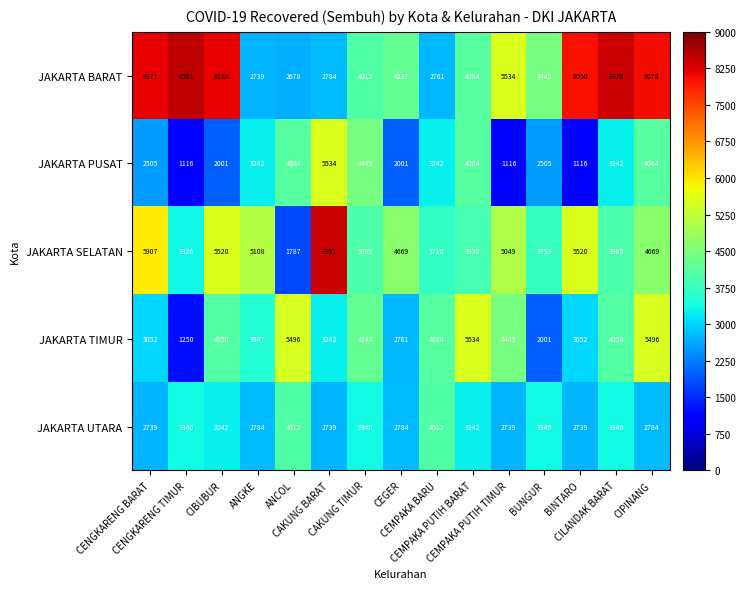

Which series has the largest total across all categories?

JAKARTA BARAT